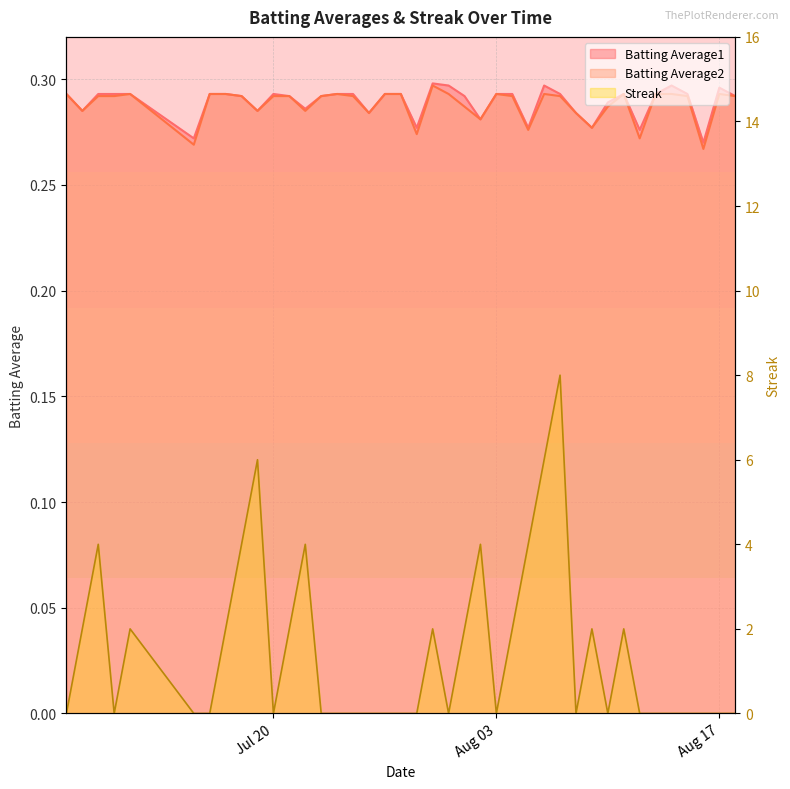

Which series has the largest total across all categories?

Streak